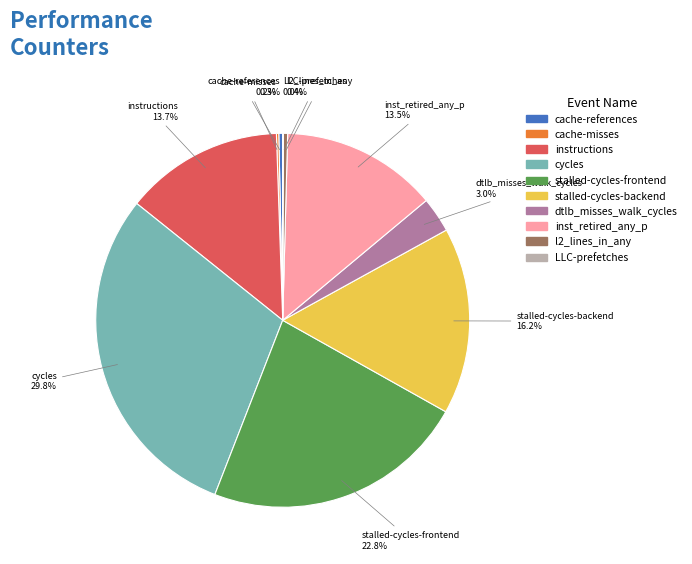

Which category has the biggest portion of the pie?

cycles